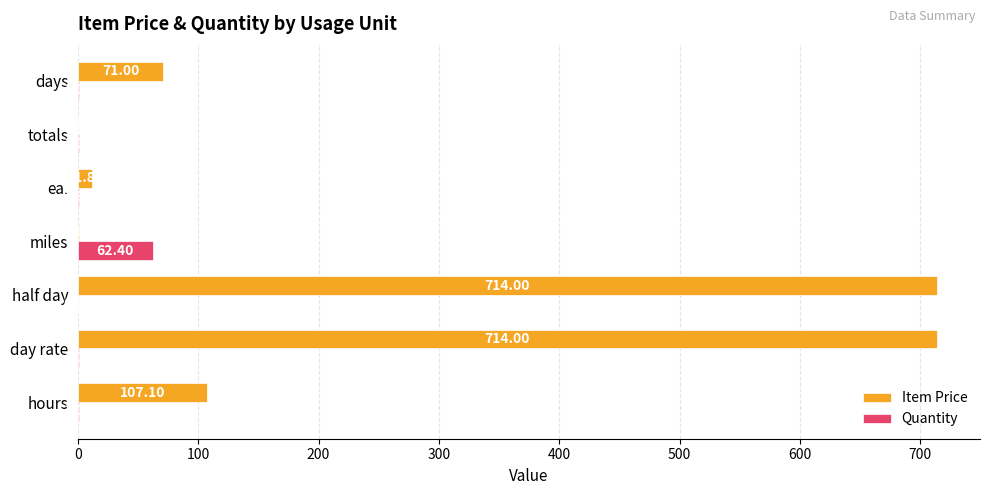

What are all the series names shown in the legend?

Item Price, Quantity